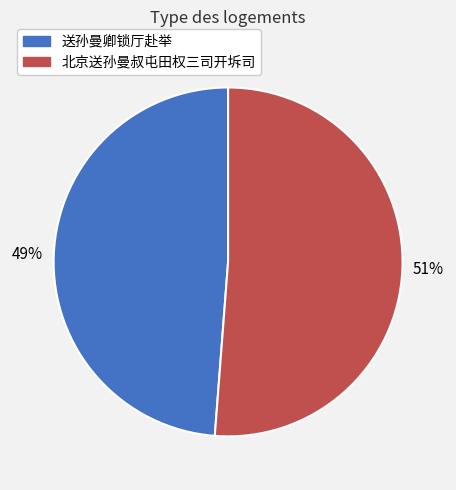

To the nearest percent, what is the average slice percentage?

50%